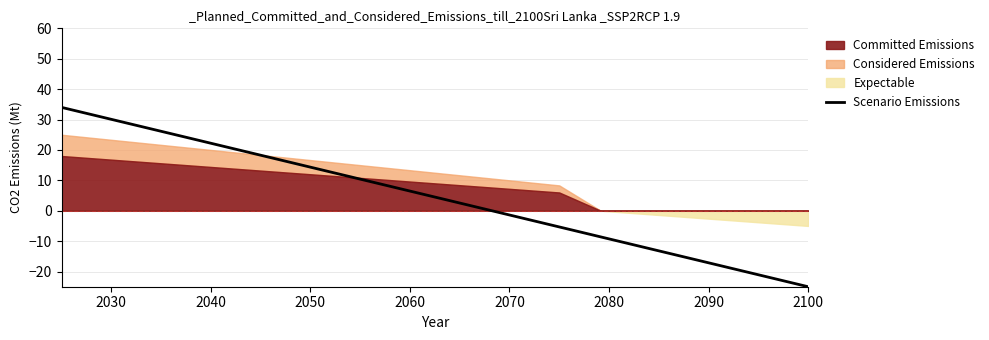

What is the highest value of the Scenario Emissions series?

34.0